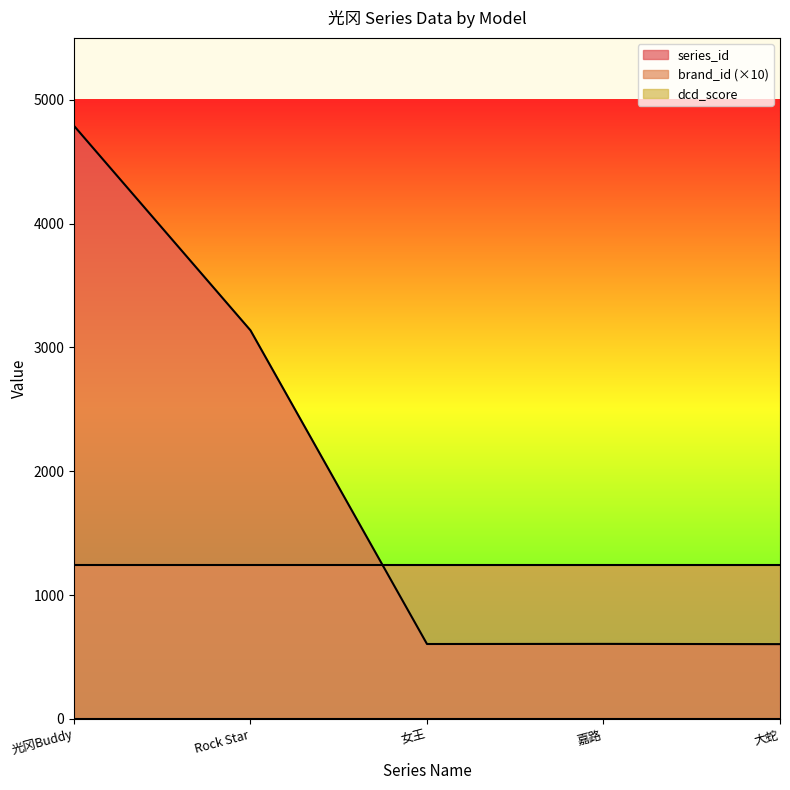

Which label corresponds to the smallest value in the chart?

光冈Buddy